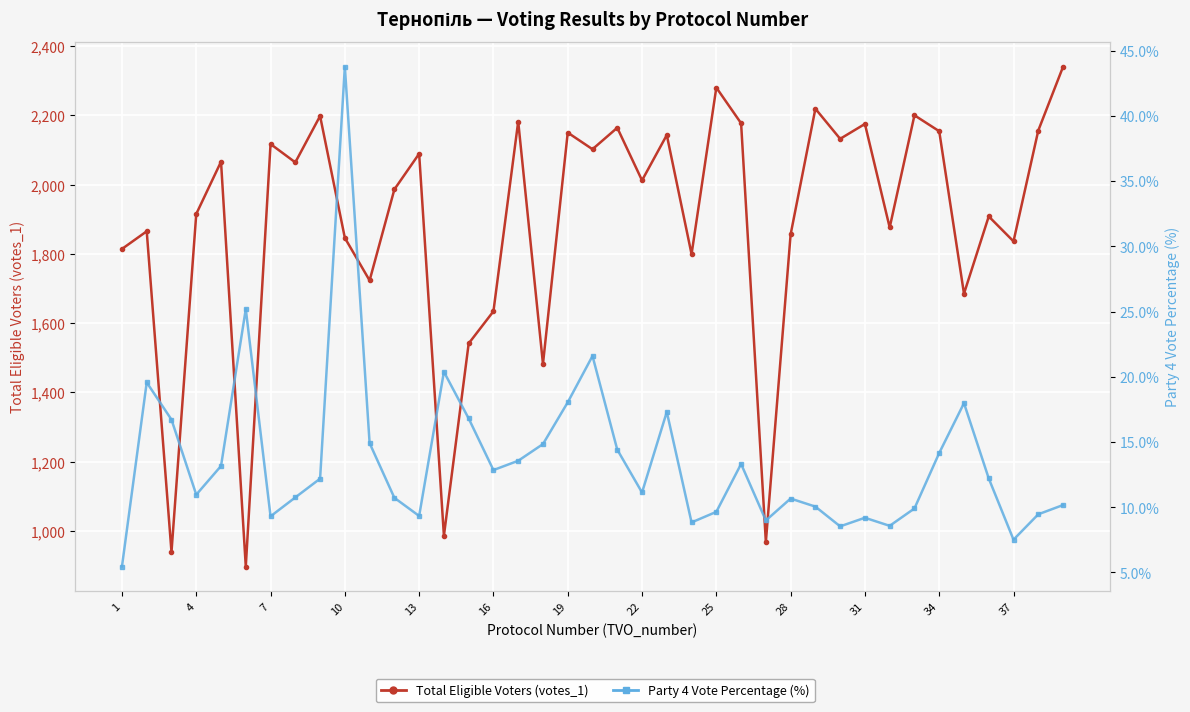

What value does the Total Eligible Voters (votes_1) series have at 1?

1814.0